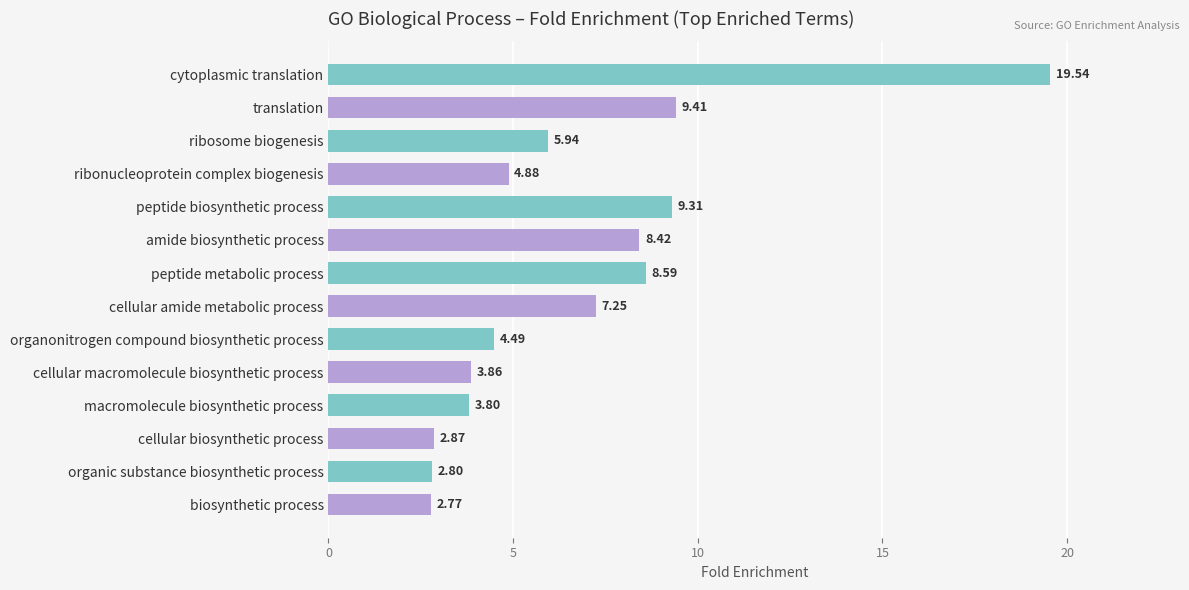

What is the change in value from ribosome biogenesis to macromolecule biosynthetic process?

-2.1